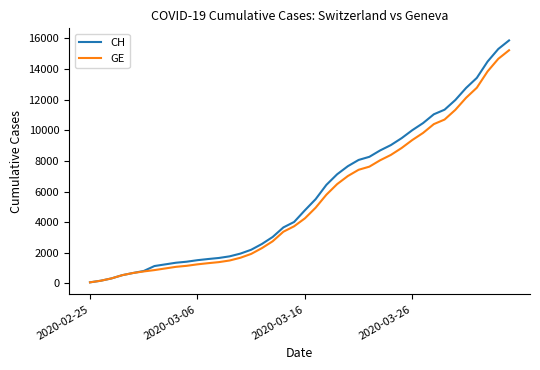

Which series has the largest range (max minus min)?

CH